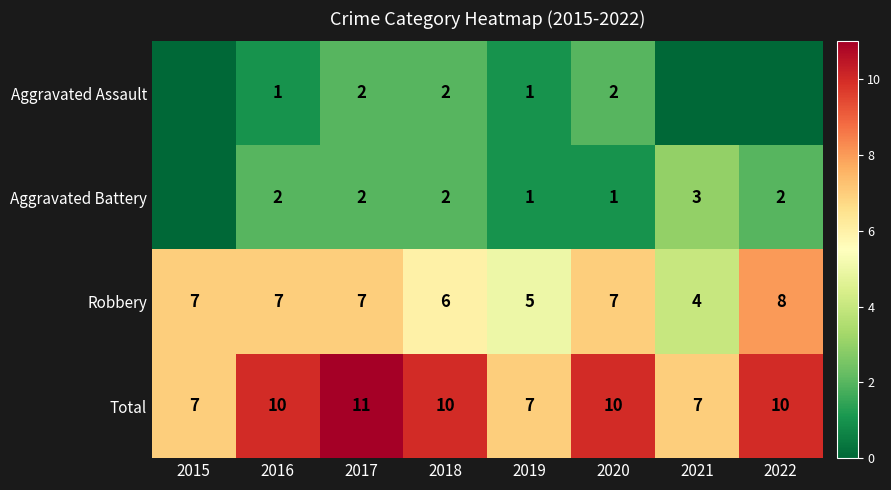

What is the total value across all series at 2018?

20